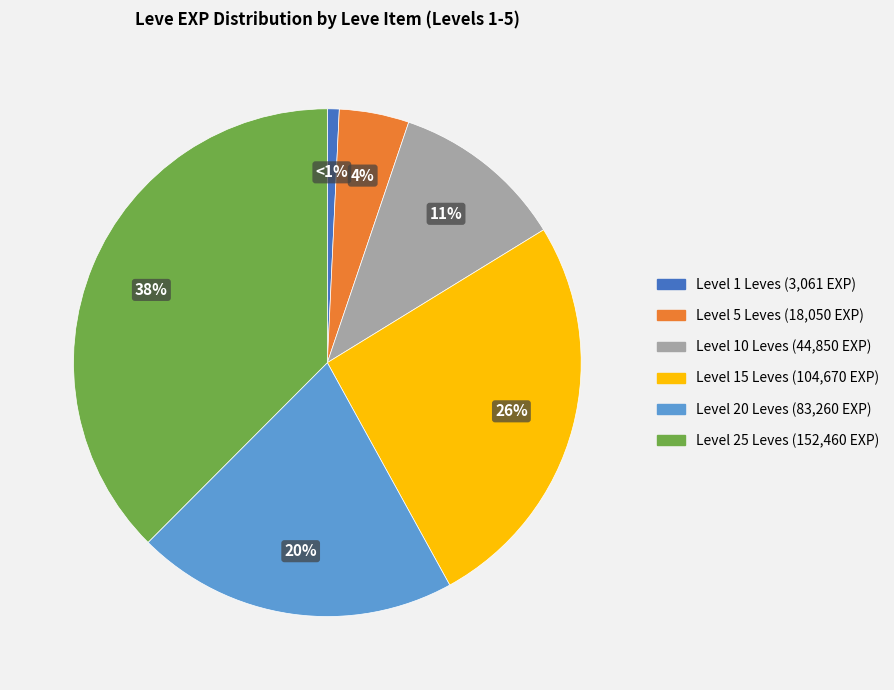

Is there a majority slice in this chart?

No